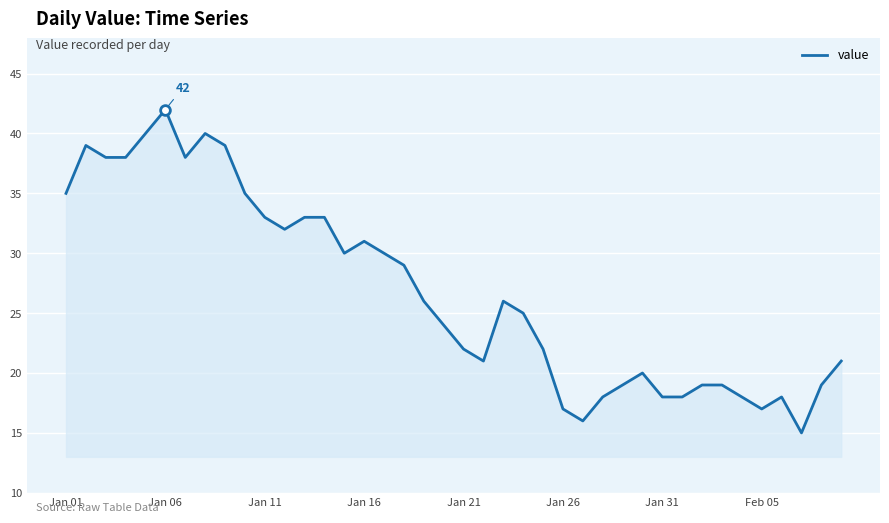

What is the difference between the maximum and minimum values?

27